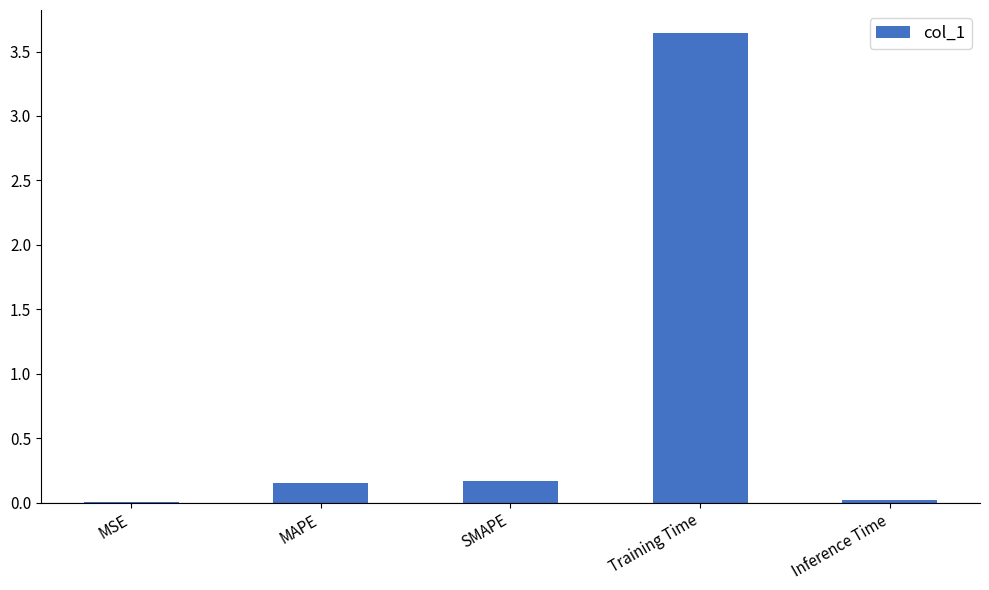

At which category does the chart reach its peak across all series?

Training Time